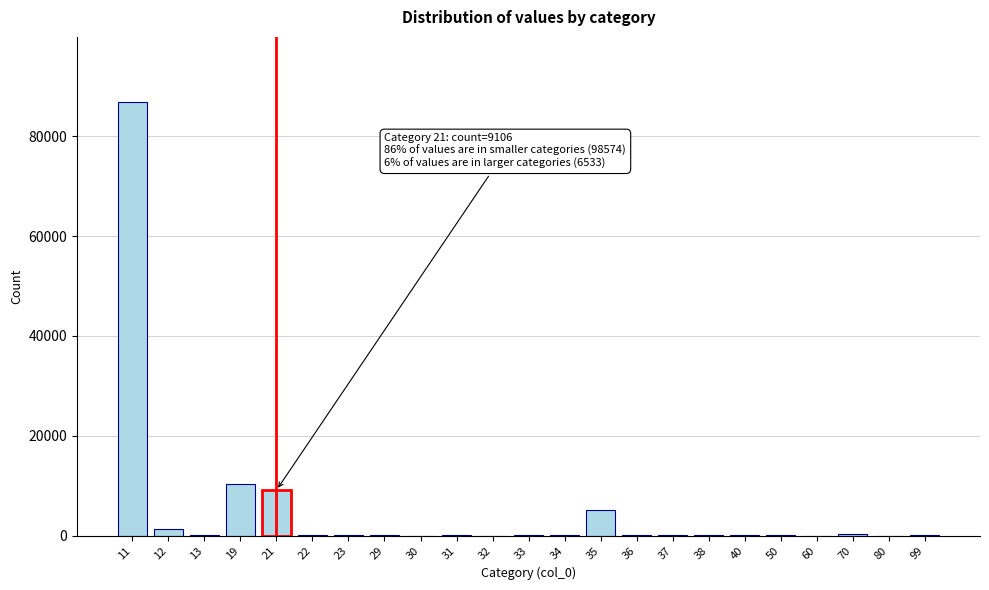

How many categories are shown in the chart?

23